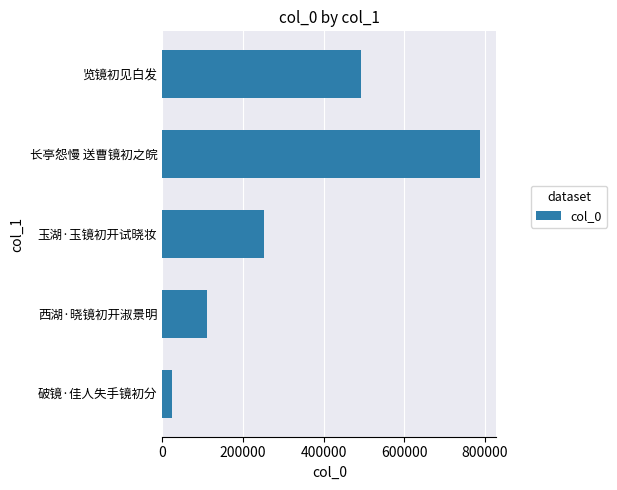

Approximately how many times larger is the value at 玉湖·玉镜初开试晓妆 compared to 西湖·晓镜初开淑景明?

2.3